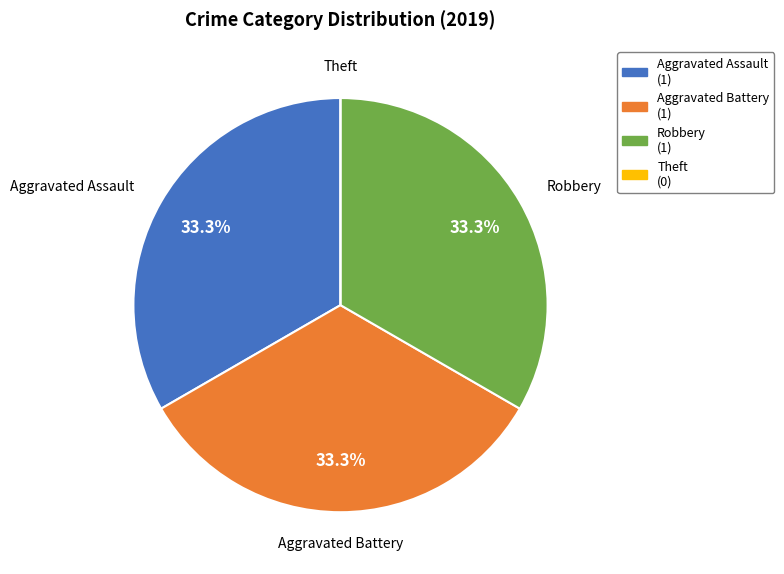

Does any single category account for the majority?

No